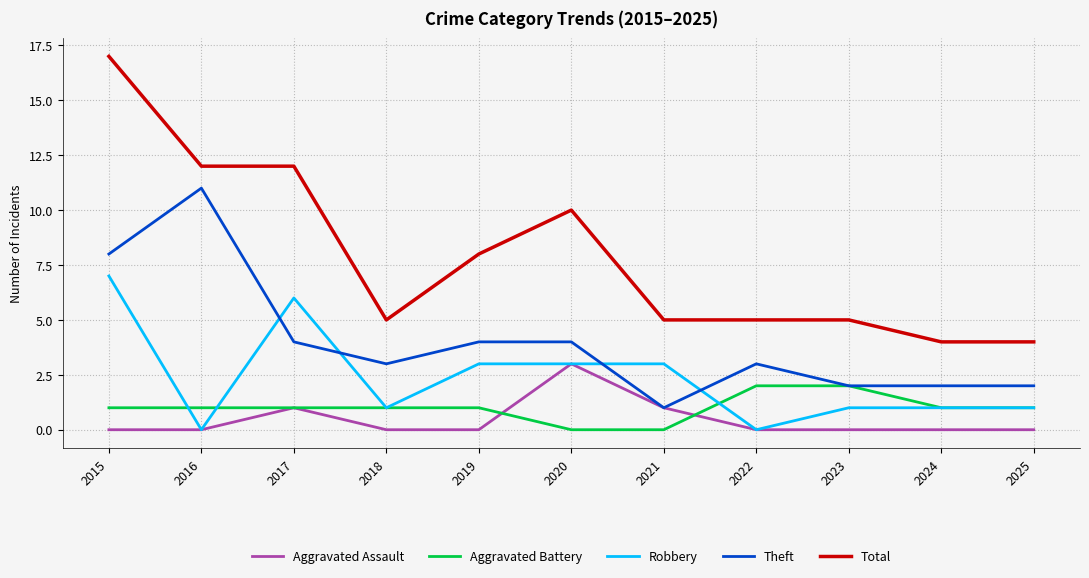

Is the value of Aggravated Battery at 2025 greater than the value of Total at 2020?

No